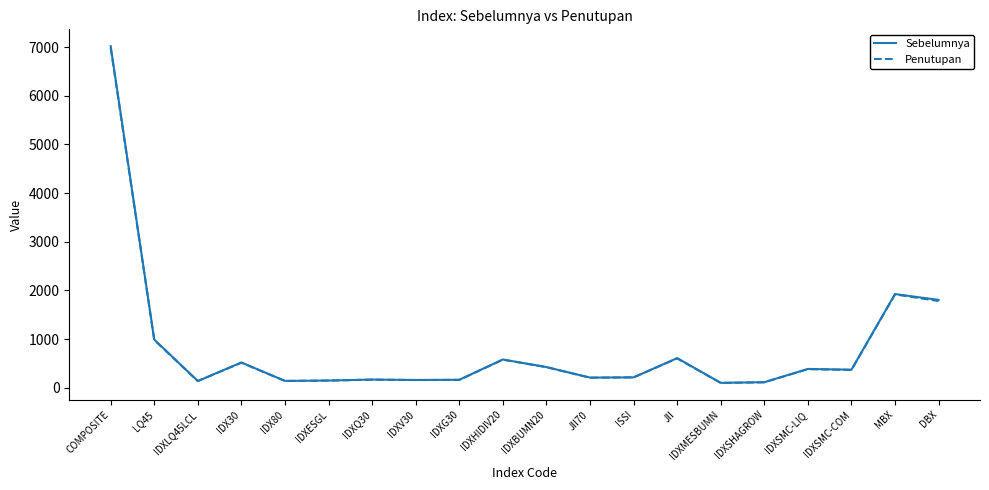

The value of Sebelumnya at IDXV30 is 157.9. True or false?

True